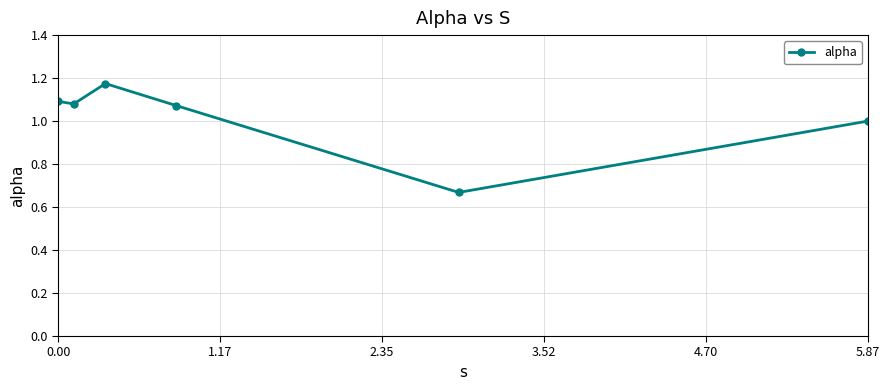

What is the difference between the maximum and minimum values?

0.5